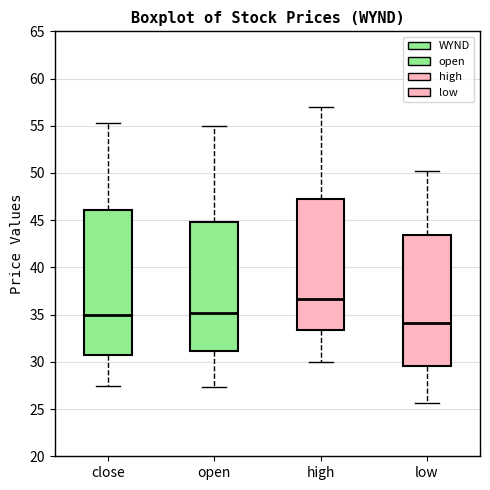

Where does the upper whisker of the box for high end on the y-axis? The values are not printed on the chart, so give them approximately, as read against the axis.

57.0